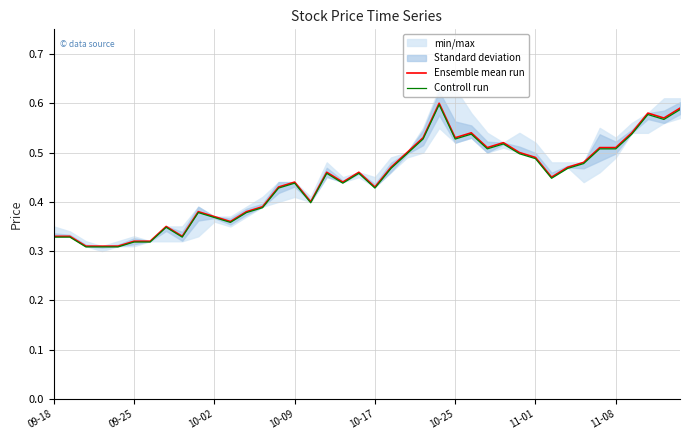

What is the value of the Controll run point at the 23rd from the left?

0.5